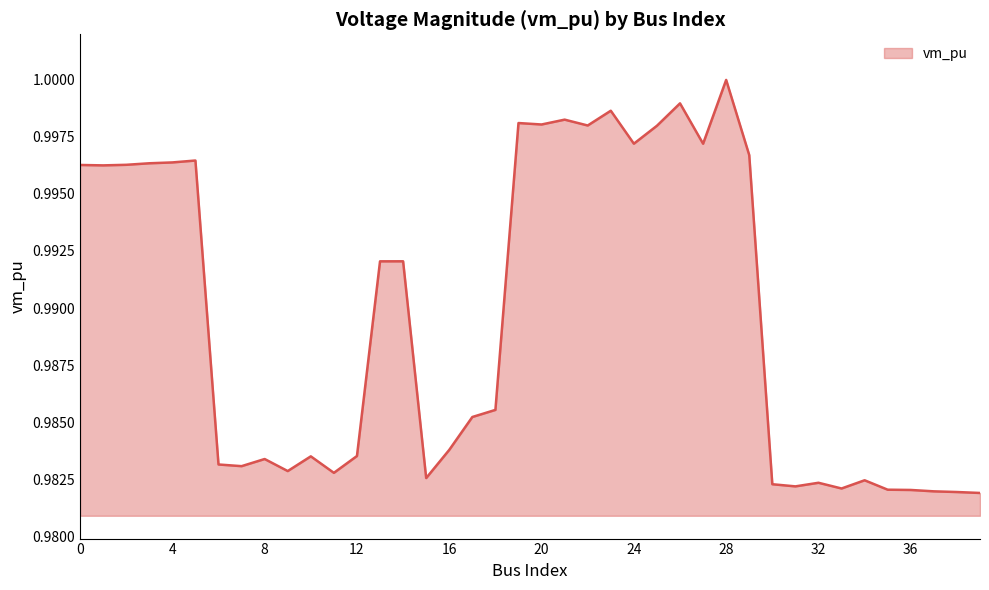

At which category does the data reach its first local valley?

1